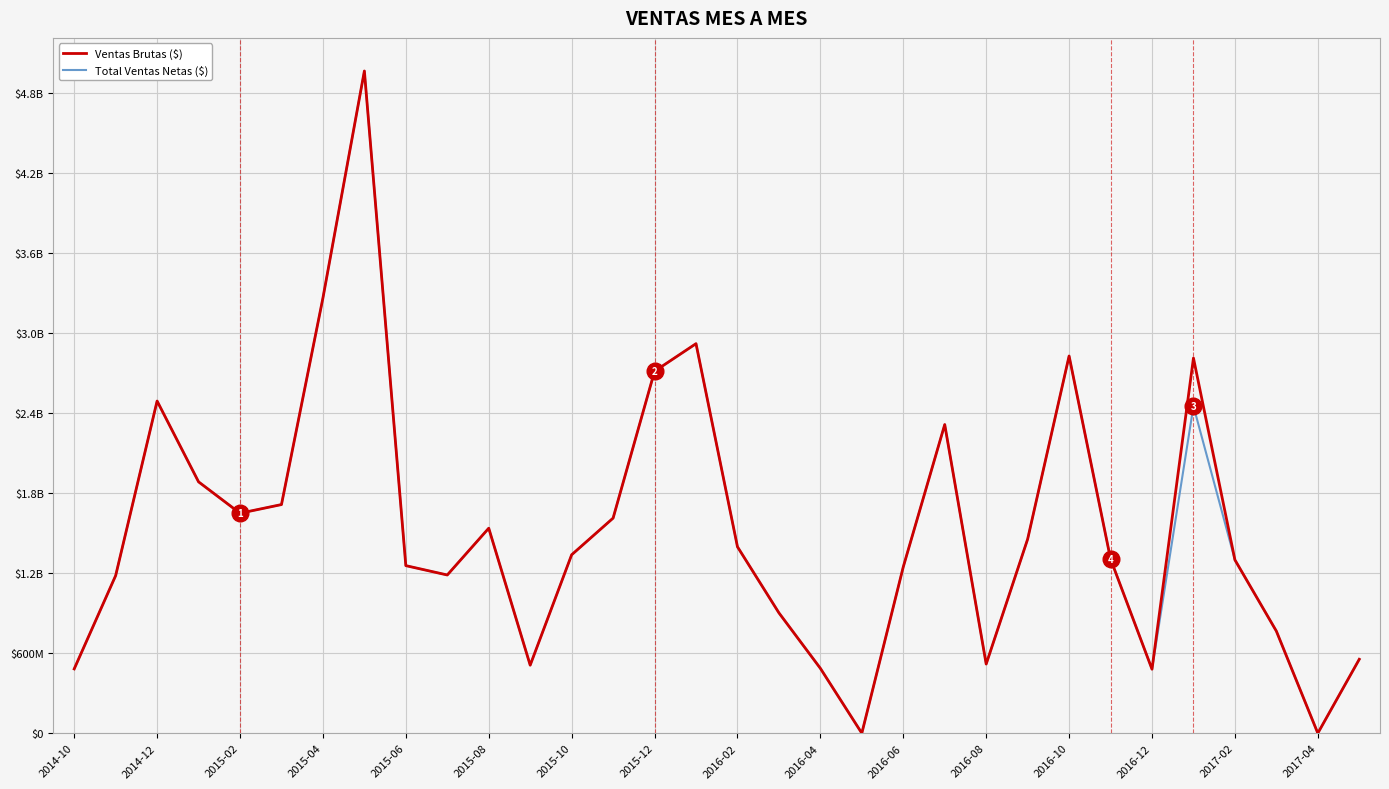

Is this an area chart (filled region under the line)?

No